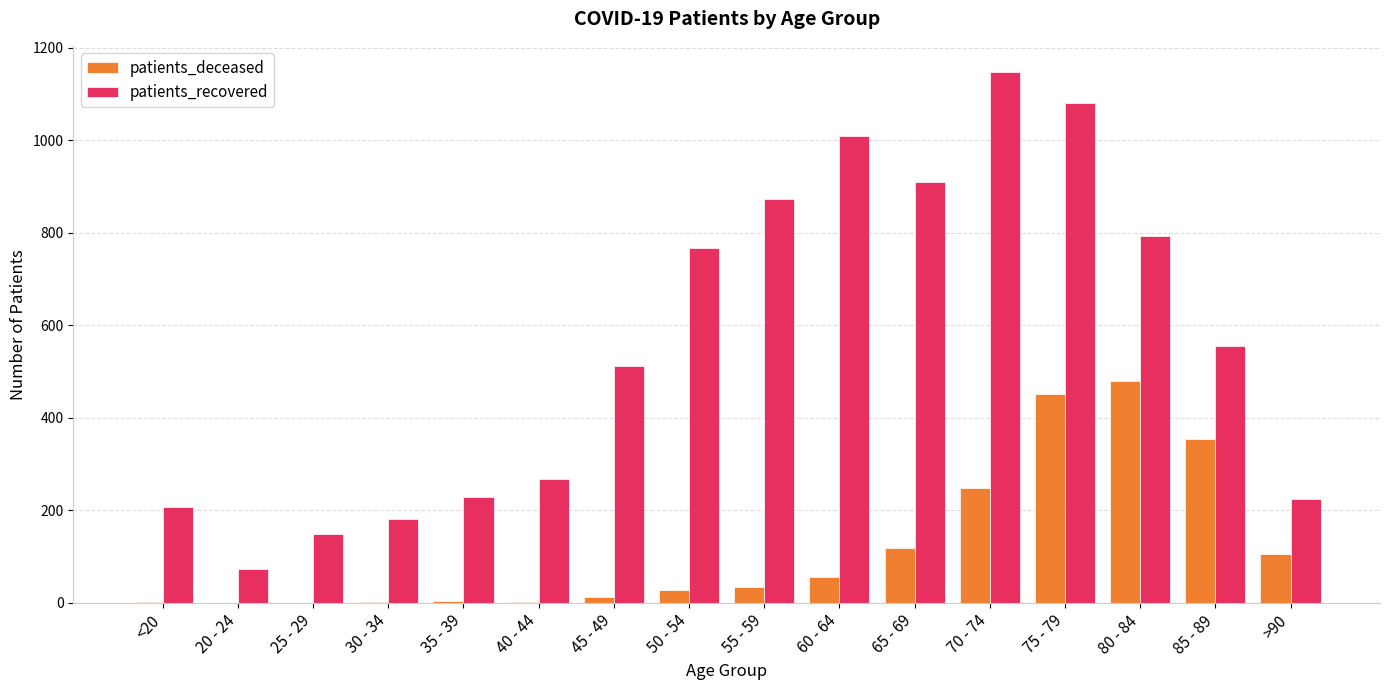

What is the greatest value displayed?

1147